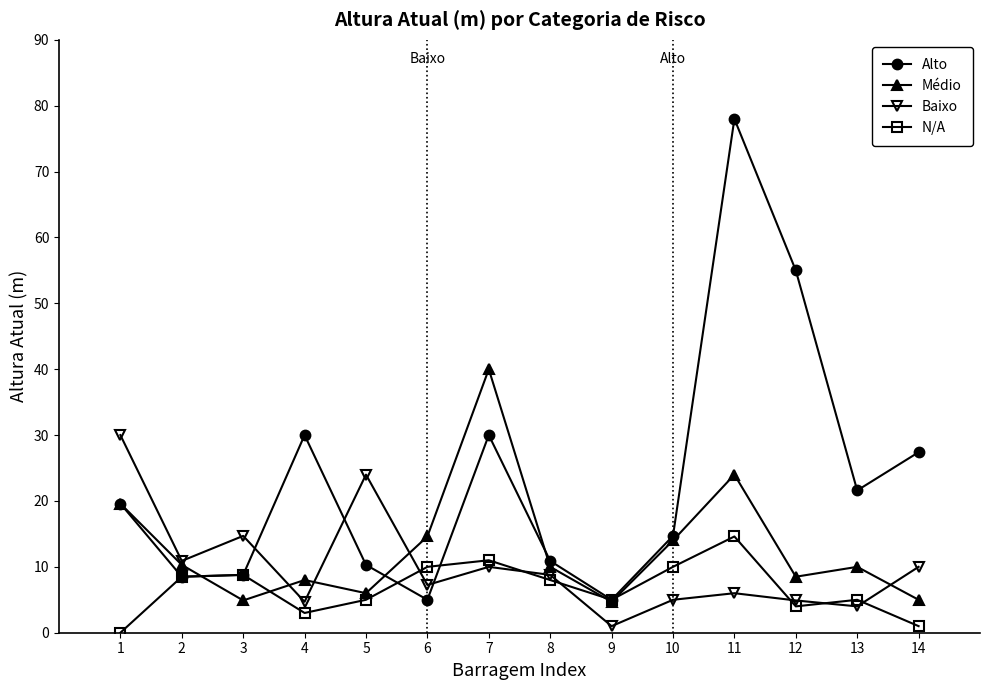

Where is the first local minimum for Médio?

3